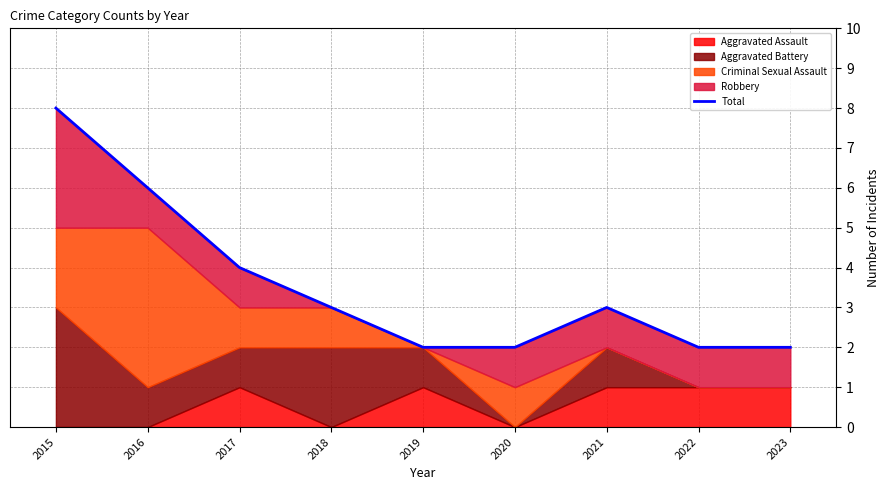

The value at 2017 is 4. True or false?

True